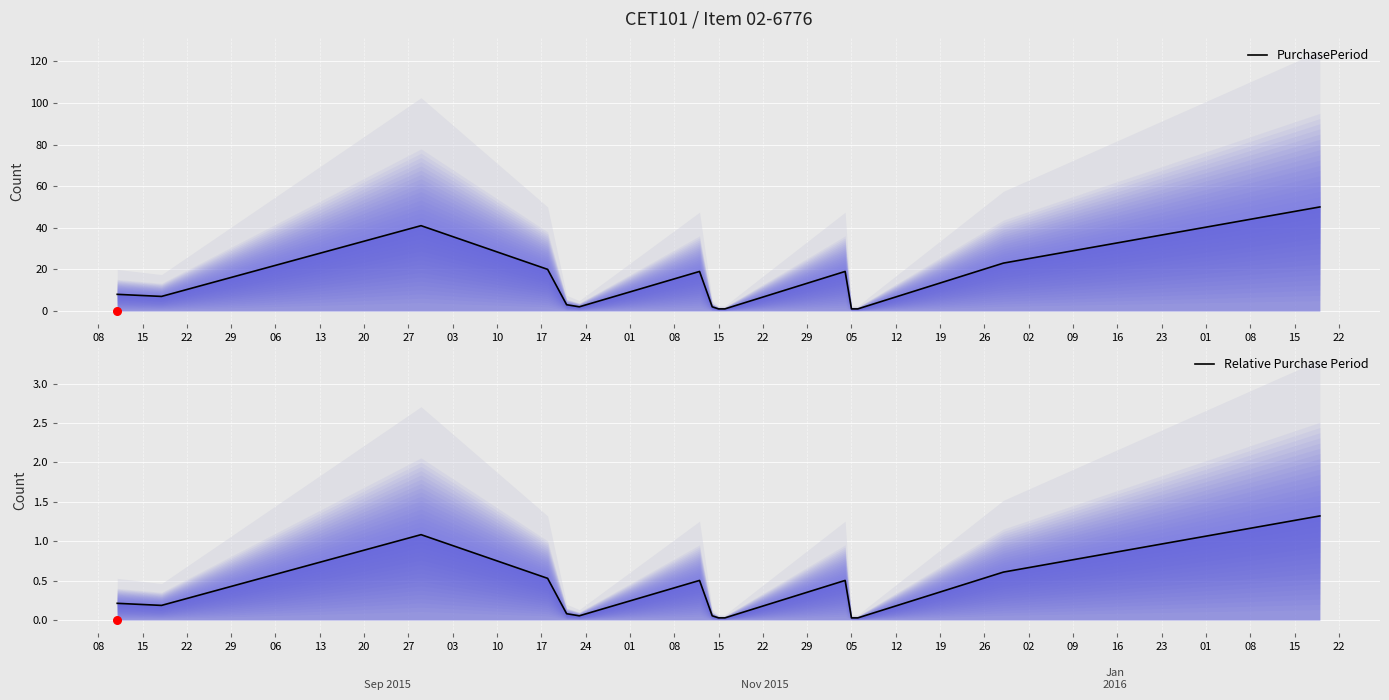

Which series contains the lowest Y value?

Relative Purchase Period